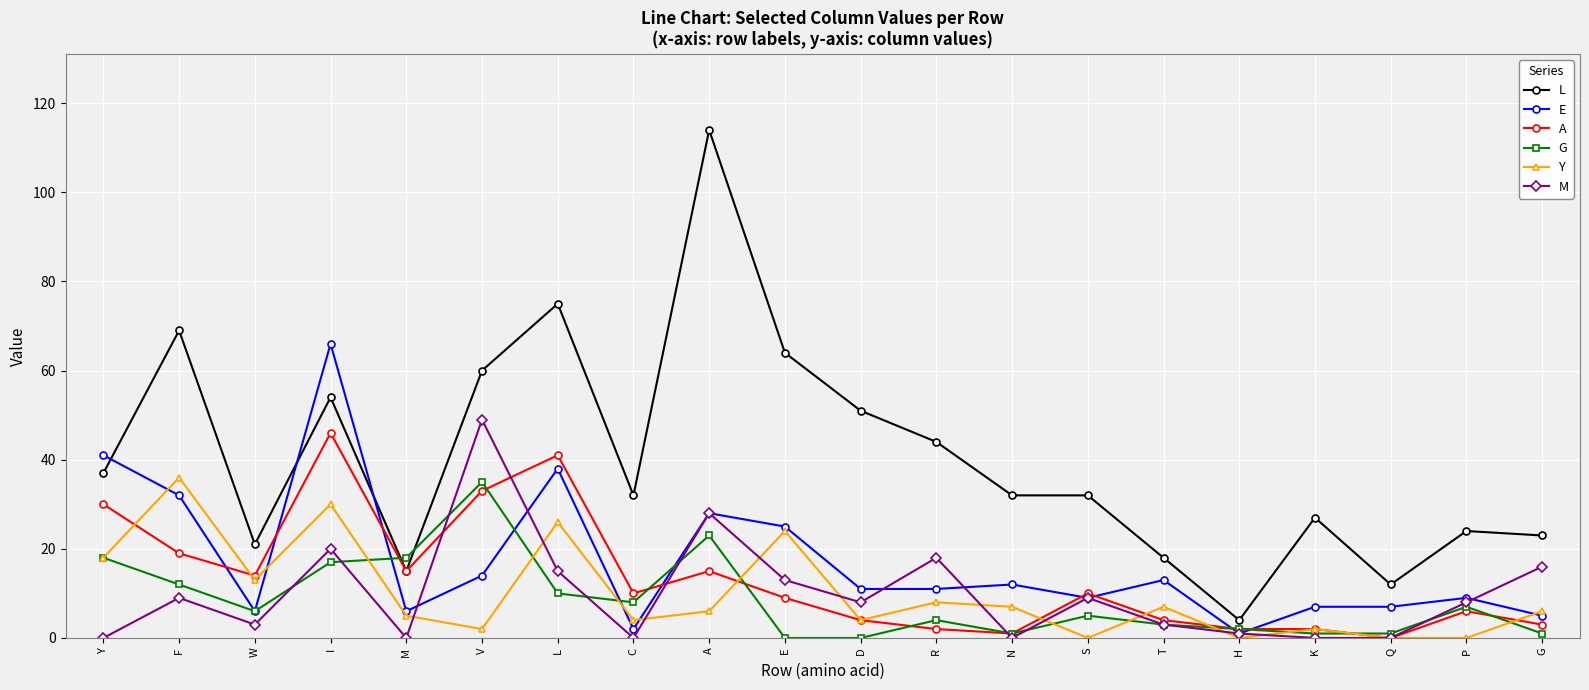

Reading left to right, extract all data points from this chart.

L: Y=37	F=69	W=21	I=54	M=15	V=60	L=75	C=32	A=114	E=64	D=51	R=44	N=32	S=32	T=18	H=4	K=27	Q=12	P=24	G=23
E: Y=41	F=32	W=6	I=66	M=6	V=14	L=38	C=2	A=28	E=25	D=11	R=11	N=12	S=9	T=13	H=1	K=7	Q=7	P=9	G=5
A: Y=30	F=19	W=14	I=46	M=15	V=33	L=41	C=10	A=15	E=9	D=4	R=2	N=1	S=10	T=4	H=2	K=2	Q=0	P=6	G=3
G: Y=18	F=12	W=6	I=17	M=18	V=35	L=10	C=8	A=23	E=0	D=0	R=4	N=1	S=5	T=3	H=2	K=1	Q=1	P=7	G=1
Y: Y=18	F=36	W=13	I=30	M=5	V=2	L=26	C=4	A=6	E=24	D=4	R=8	N=7	S=0	T=7	H=0	K=2	Q=0	P=0	G=6
M: Y=0	F=9	W=3	I=20	M=0	V=49	L=15	C=0	A=28	E=13	D=8	R=18	N=0	S=9	T=3	H=1	K=0	Q=0	P=8	G=16